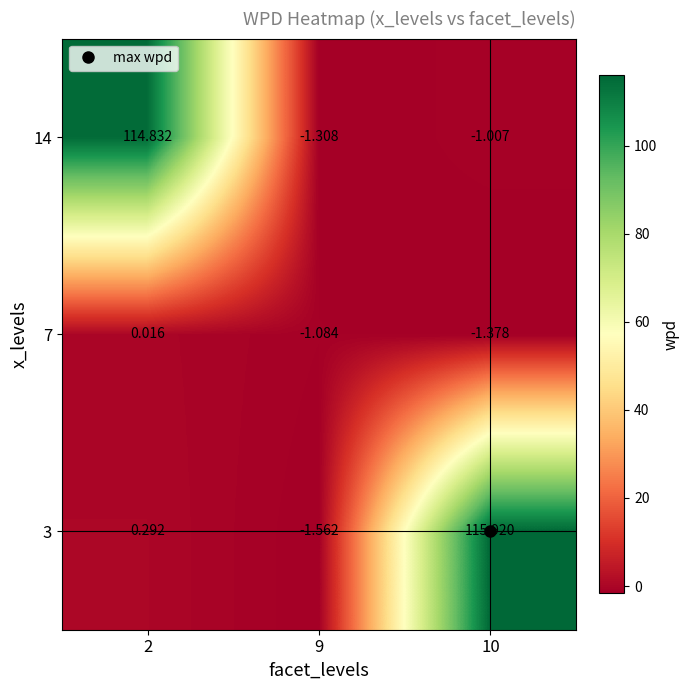

Is the value of 7 at 9 greater than the value of 14 at 9?

Yes